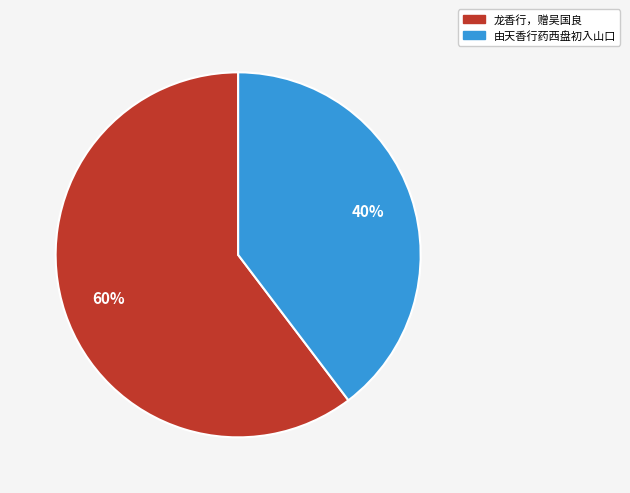

Which slice is the smallest?

由天香行药西盘初入山口